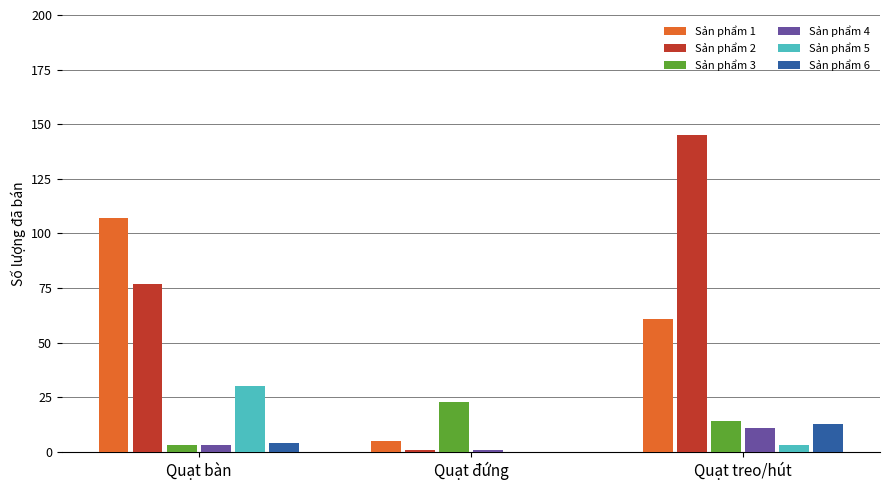

What is the total value across all series at Quạt đứng?

30